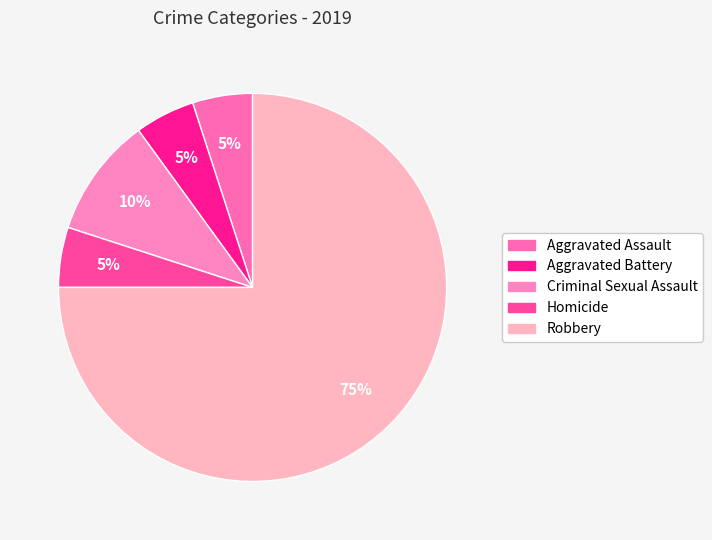

Is there any slice that represents more than half of the pie?

Yes